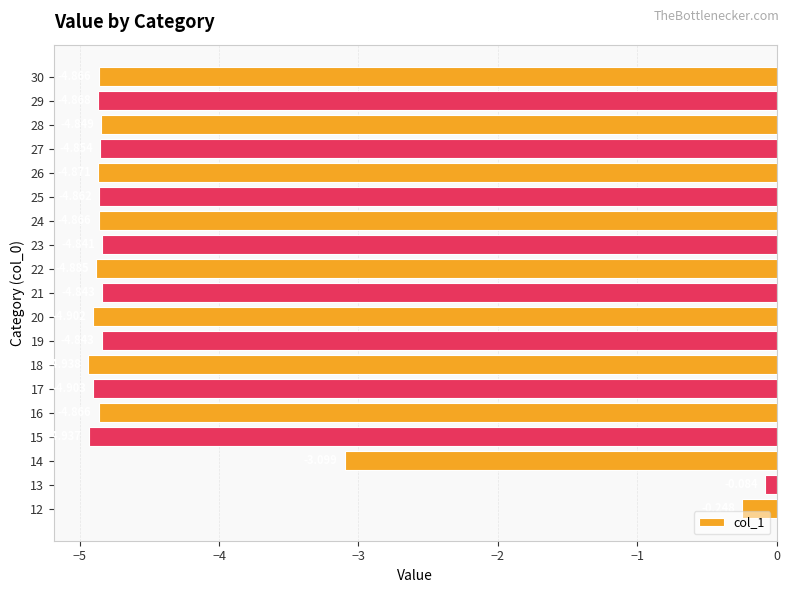

How many data points are above -4?

3